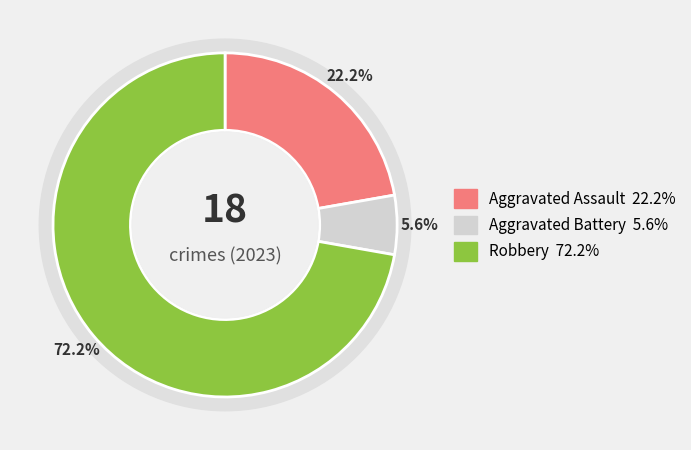

What percentage is NOT represented by Aggravated Assault?

77.8%